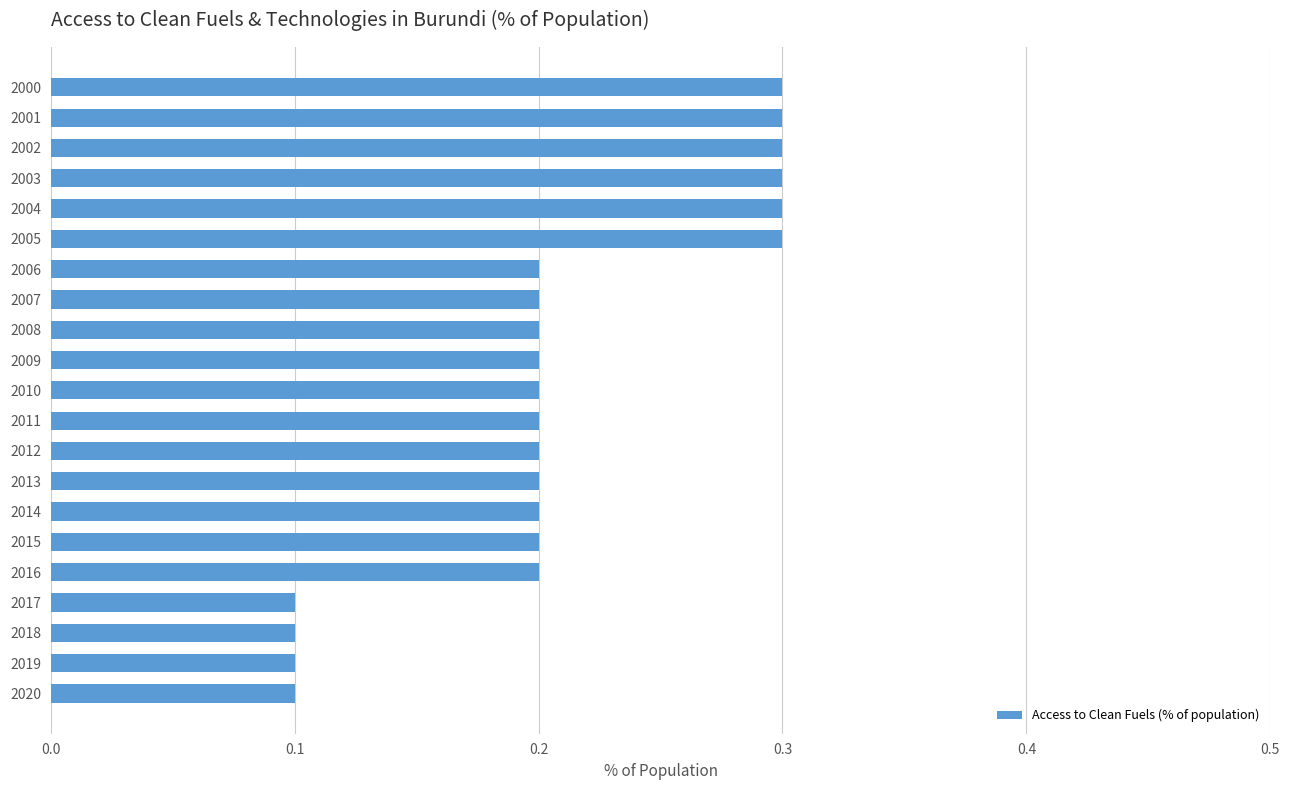

What is the value of the 12th bar from the top?

0.2